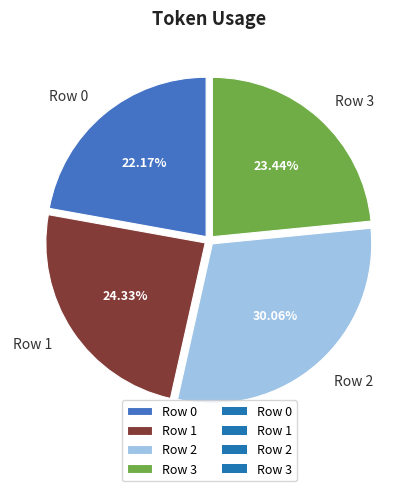

What is the total percentage of Row 1 and Row 2?

54.4%